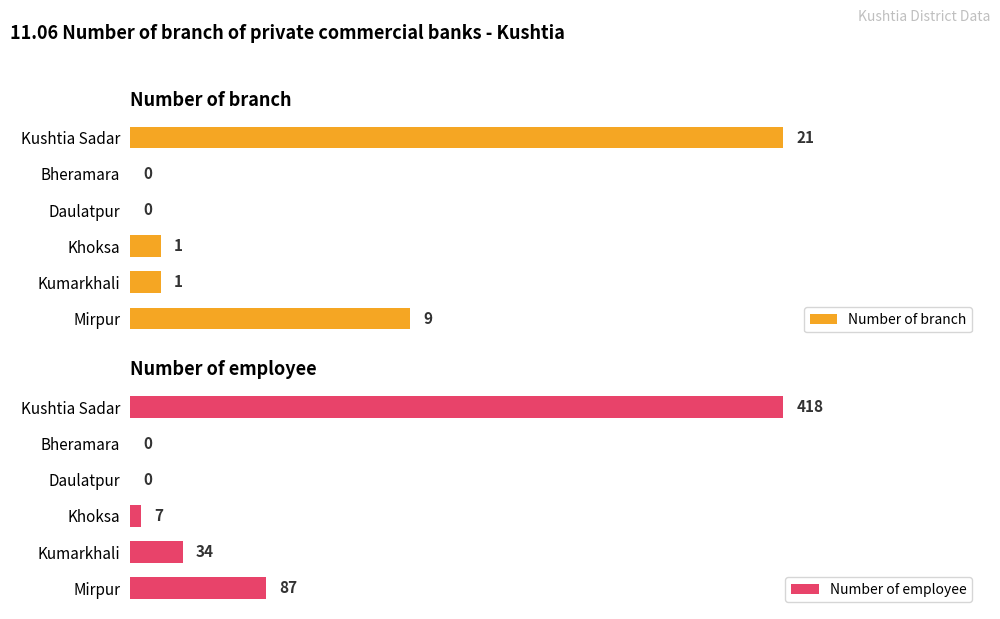

How many groups of bars are there?

6